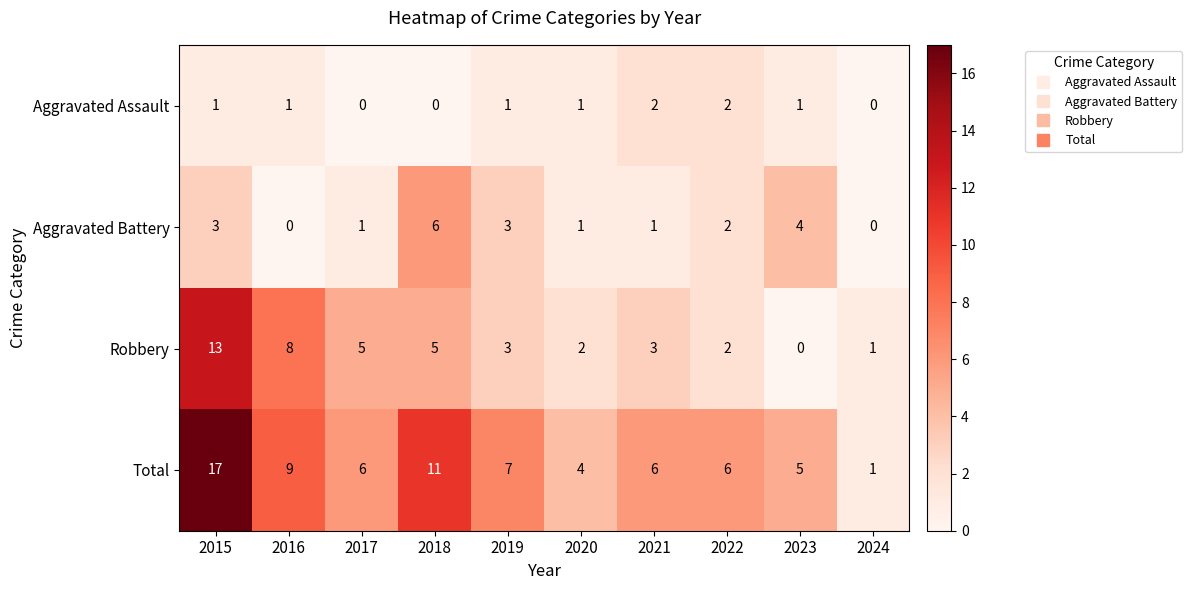

At which category is the sum across all series the highest?

2015